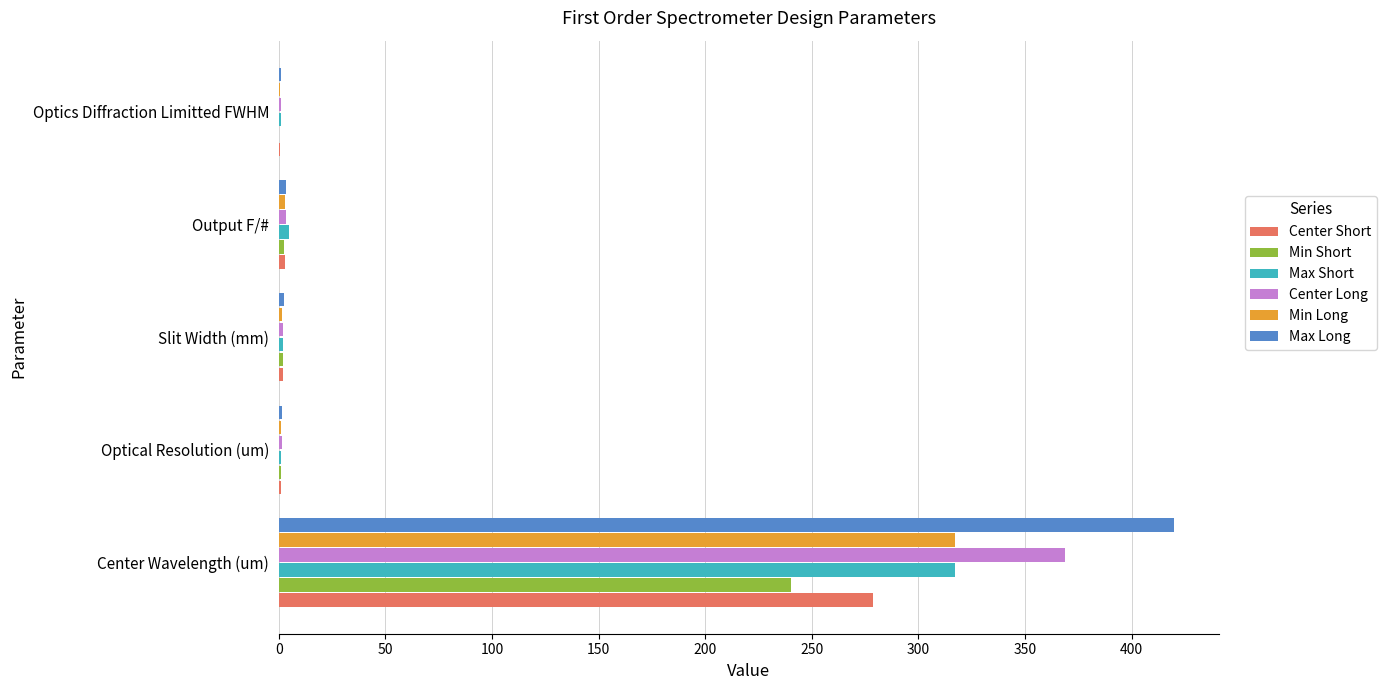

True or false: Min Short has a value of 240.0 at Center Wavelength (um).

True